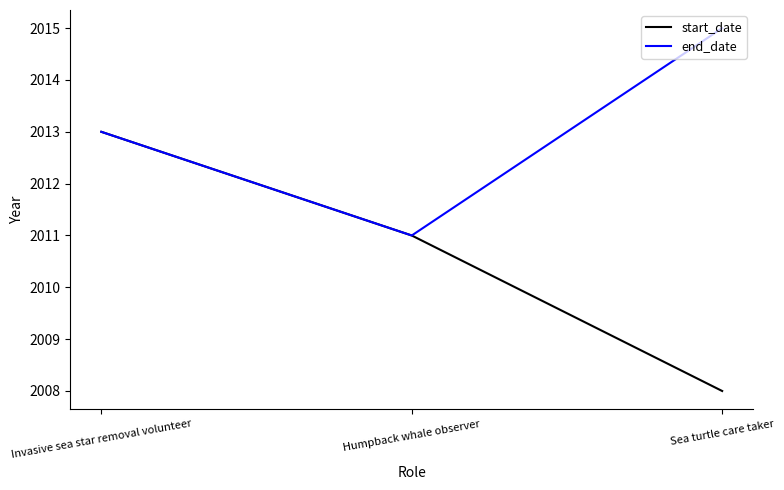

How many values in the end_date series are below 2013?

1